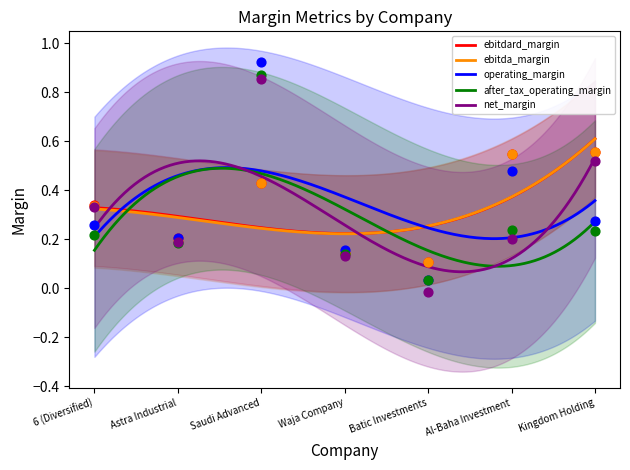

What is the total value across all series at Al-Baha Investment?

2.0